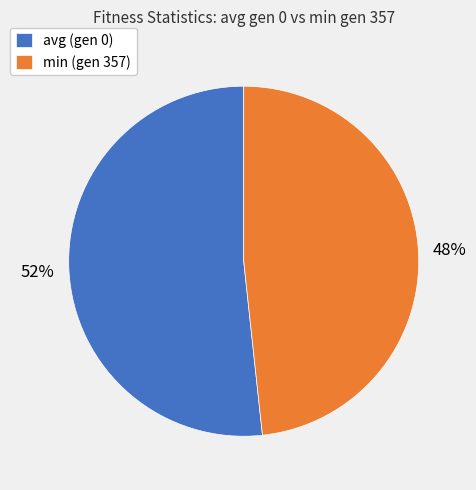

Count the number of slices in the pie.

2